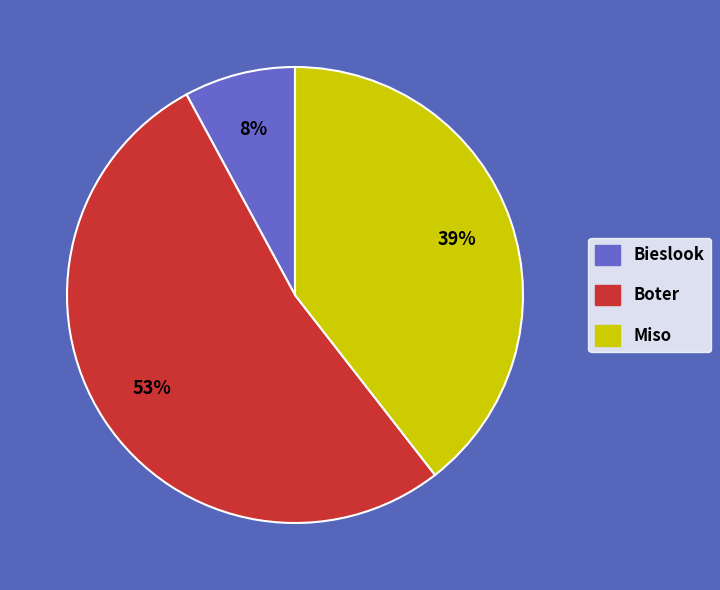

Count the number of slices in the pie.

3